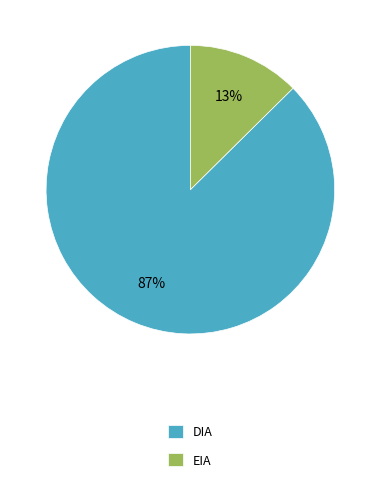

Does EIA account for over 50% of the chart?

No